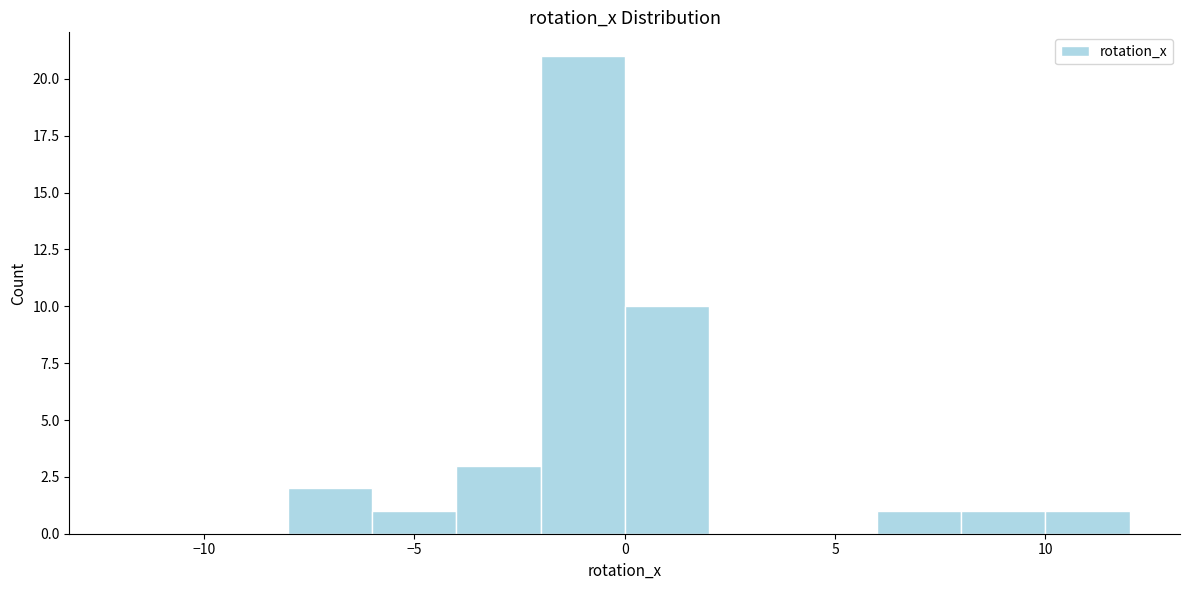

Reading left to right, list every bar in this chart as the range it spans on the x-axis followed by its height. The values are not printed on the chart, so give them approximately, as read against the axis.

-12 to -10: 0
-10 to -8: 0
-8 to -6: 2
-6 to -4: 1
-4 to -2: 3
-2 to 0: 21
0 to 2: 10
2 to 4: 0
4 to 6: 0
6 to 8: 1
8 to 10: 1
10 to 12: 1